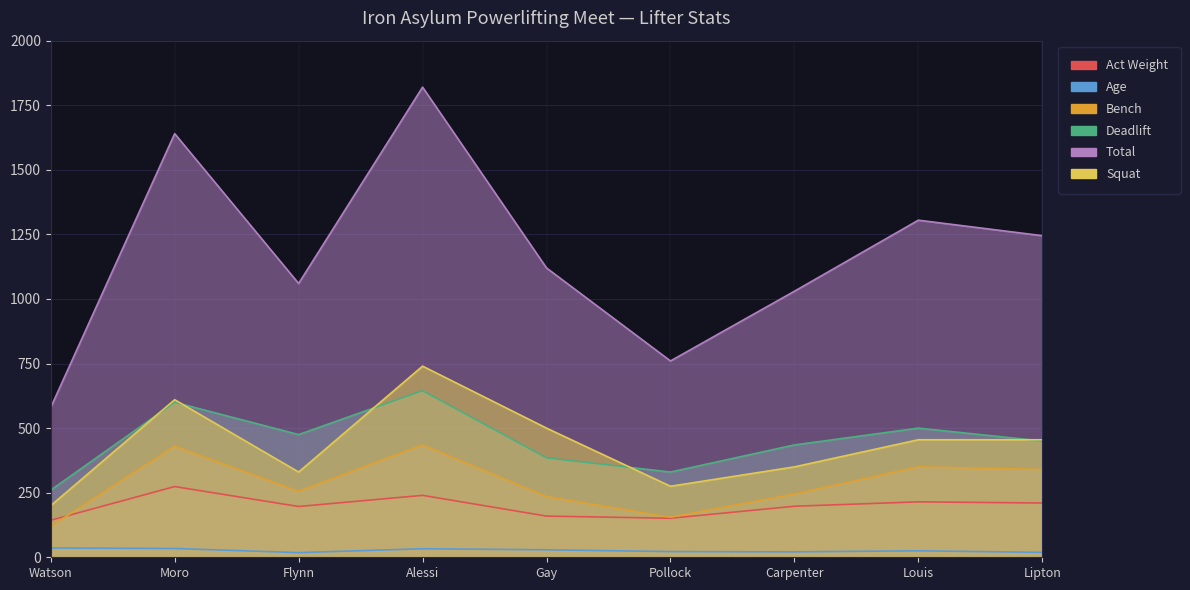

At which category is the sum across all series the highest?

Alessi